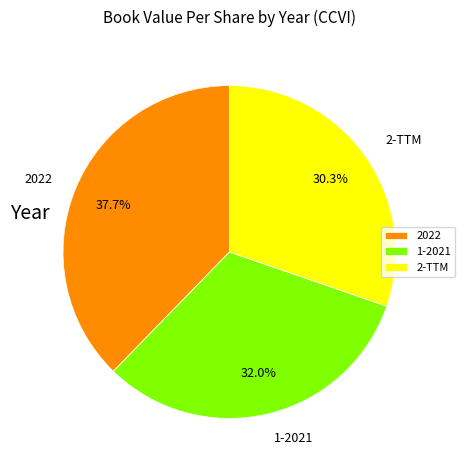

Count the number of slices in the pie.

3